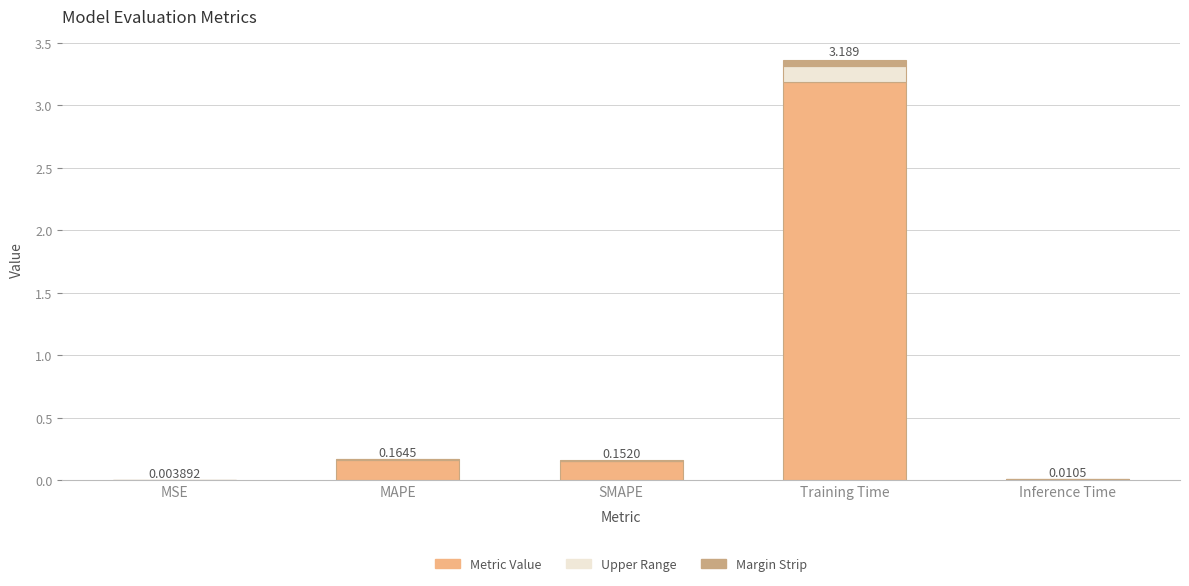

What is the difference between the second highest and minimum values?

0.2